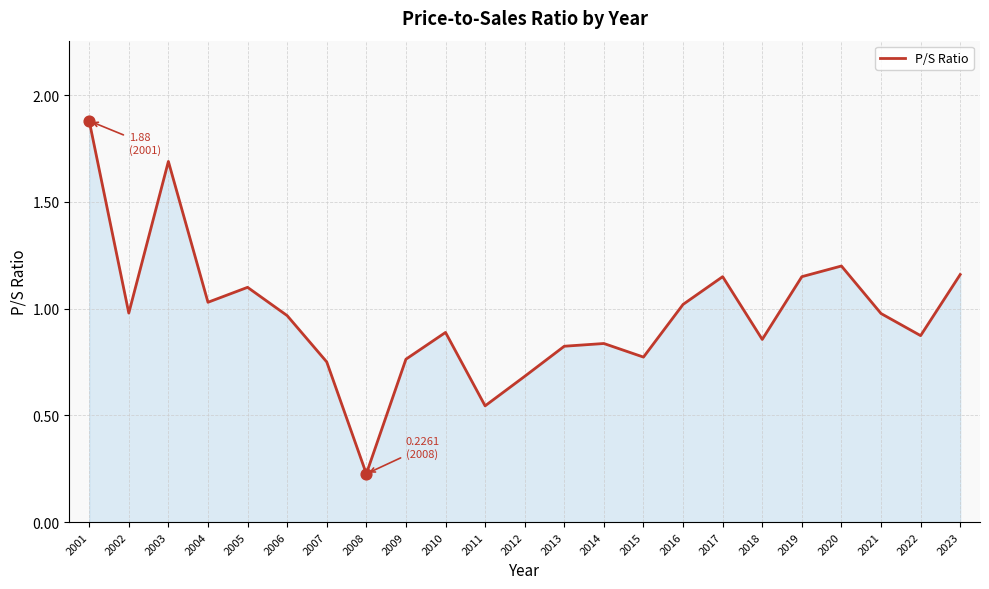

What is the change in value from 2009 to 2013?

+0.1